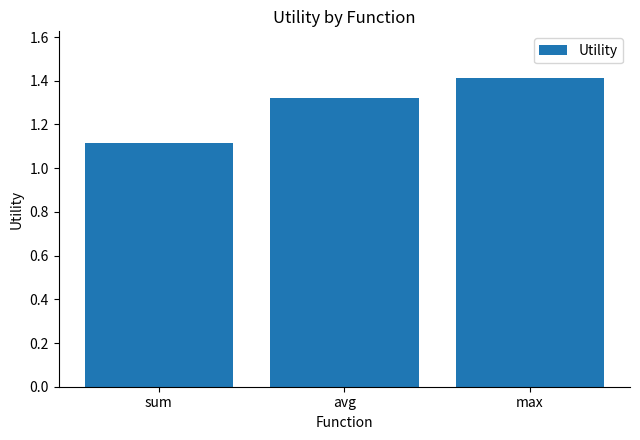

What is the label of the 1st bar from the right?

max